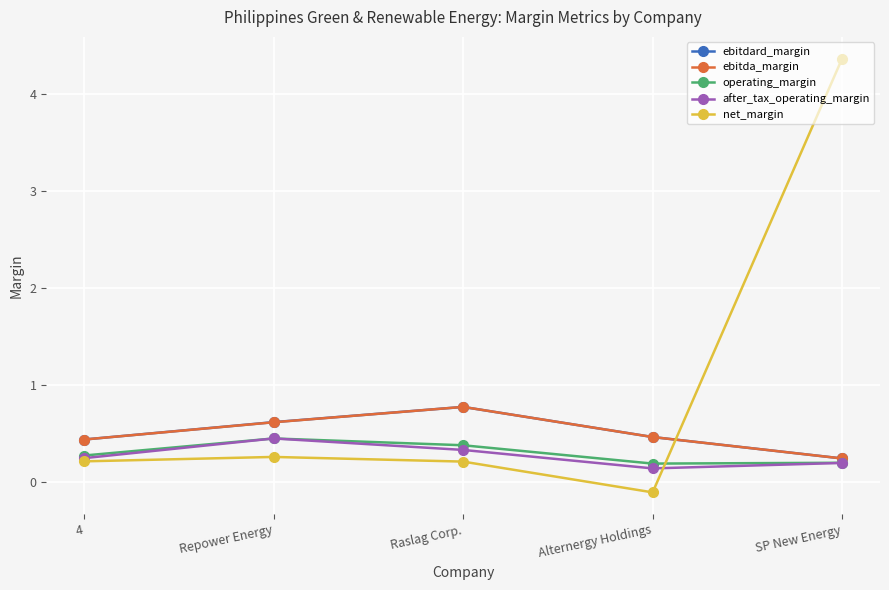

Which series has the widest spread of values?

net_margin